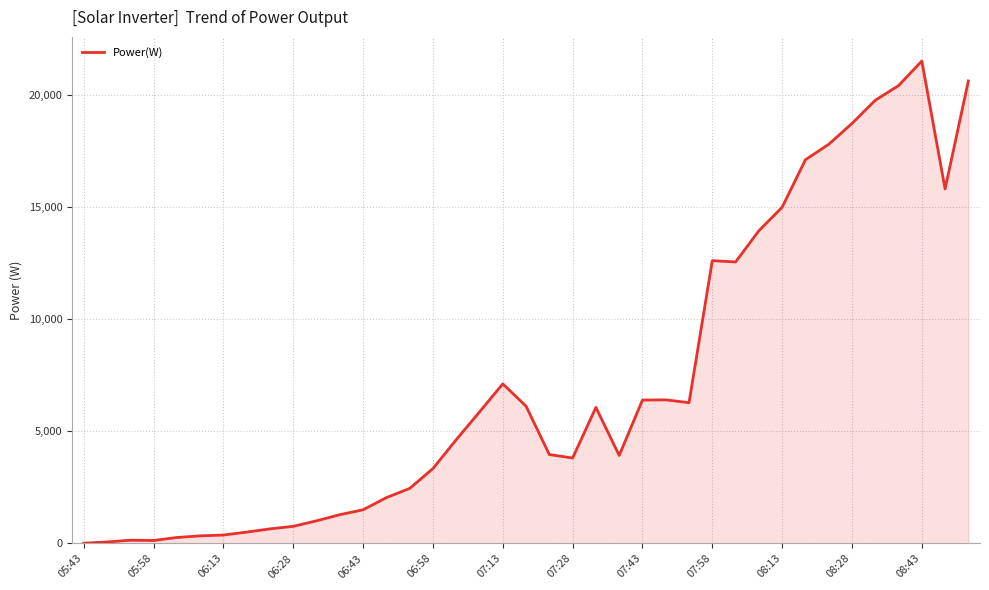

What is the difference between the maximum and minimum values?

21480